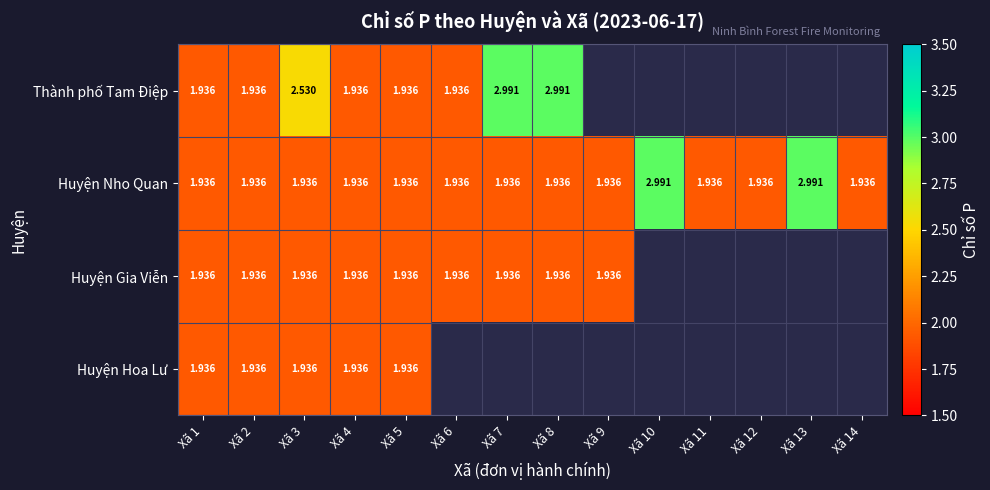

What value does the Huyện Gia Viễn series have at Xã 7?

1.9